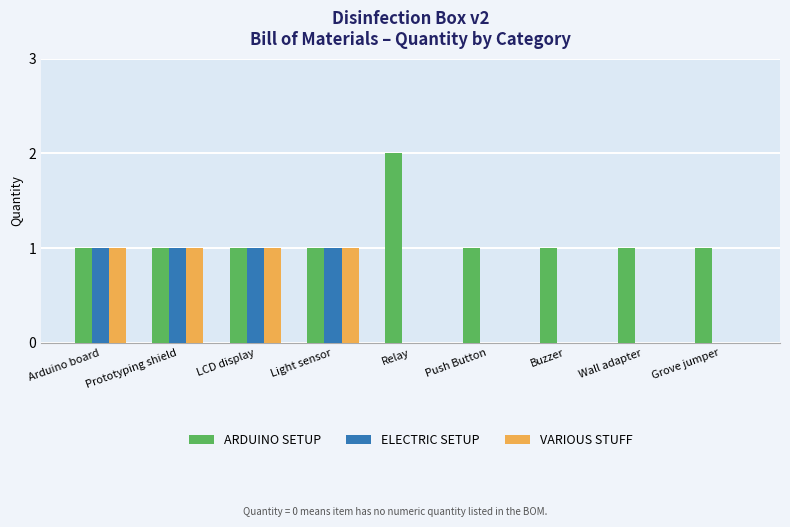

What is the total value across all series at LCD display?

3